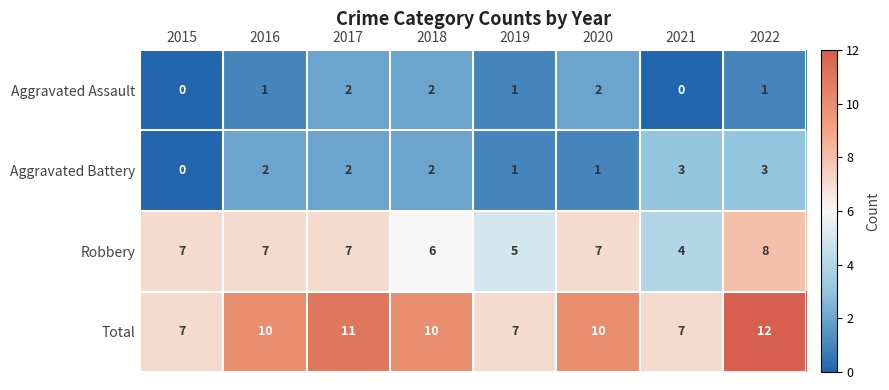

Which series changed the most between 2017 and 2021?

Total